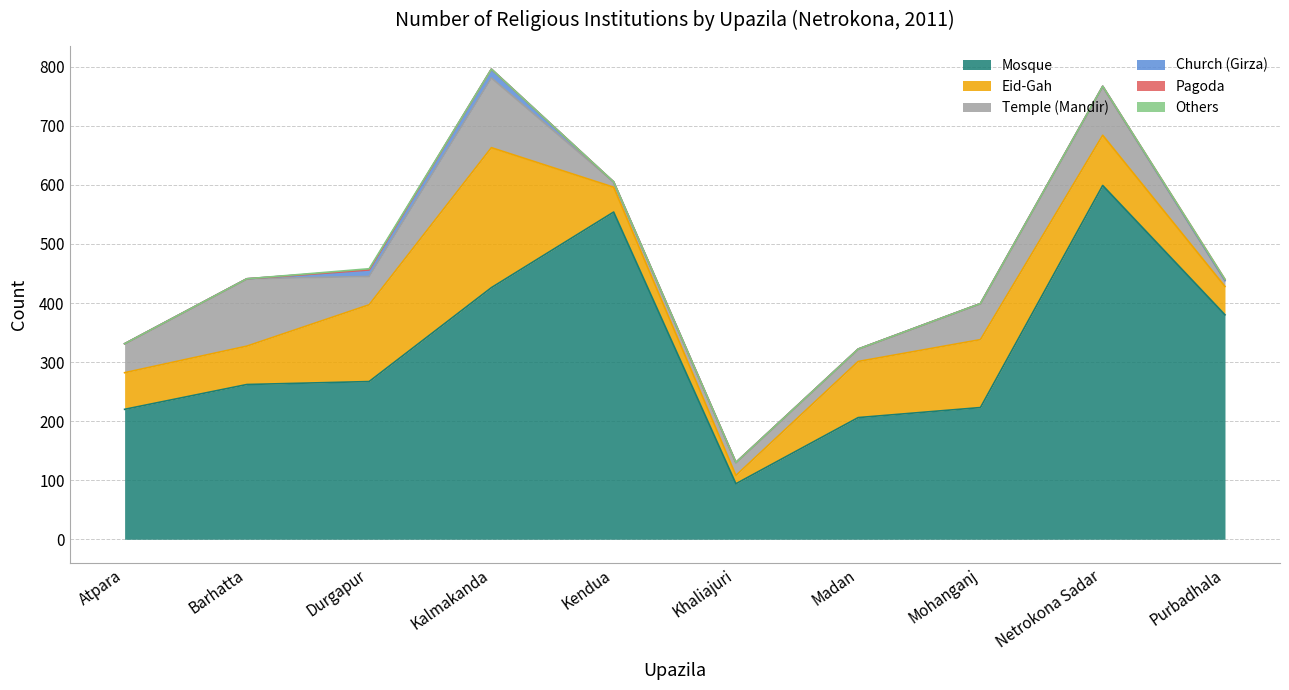

At which category is the sum across all series the highest?

Kalmakanda